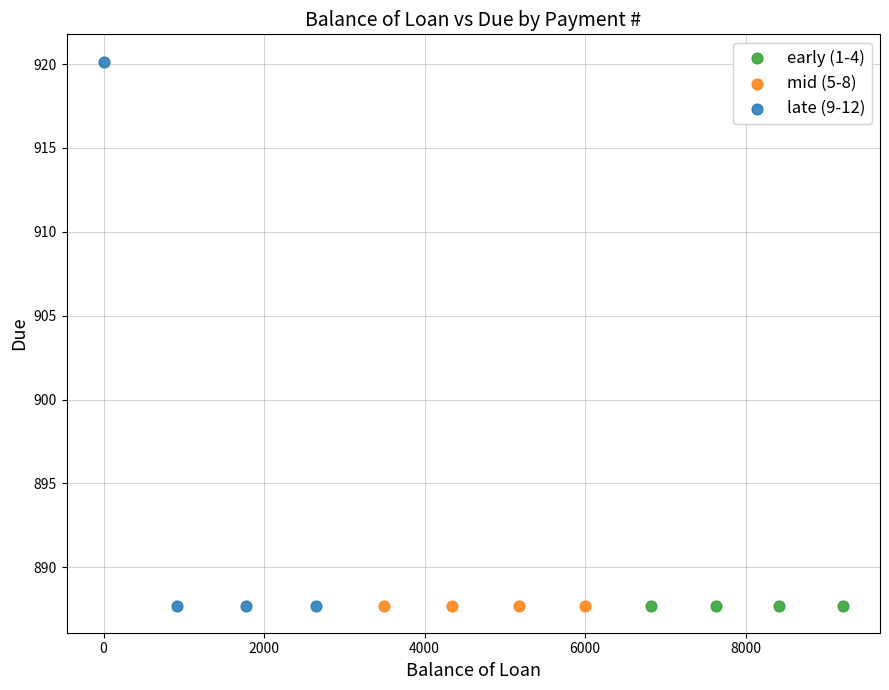

Which series reaches the maximum Y coordinate?

late (9-12)